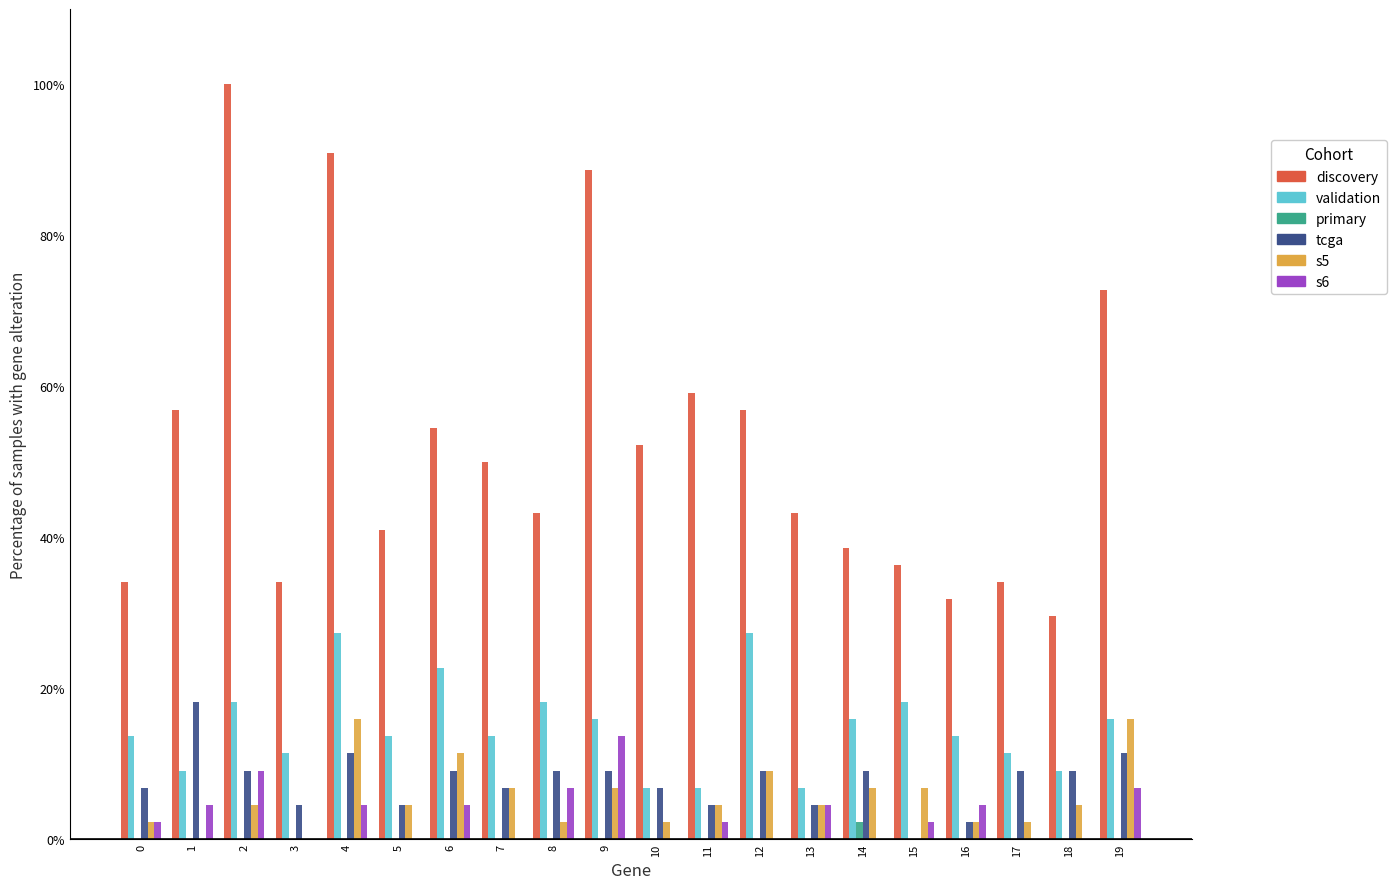

What is the spread (max minus min) of values at 14?

38.6